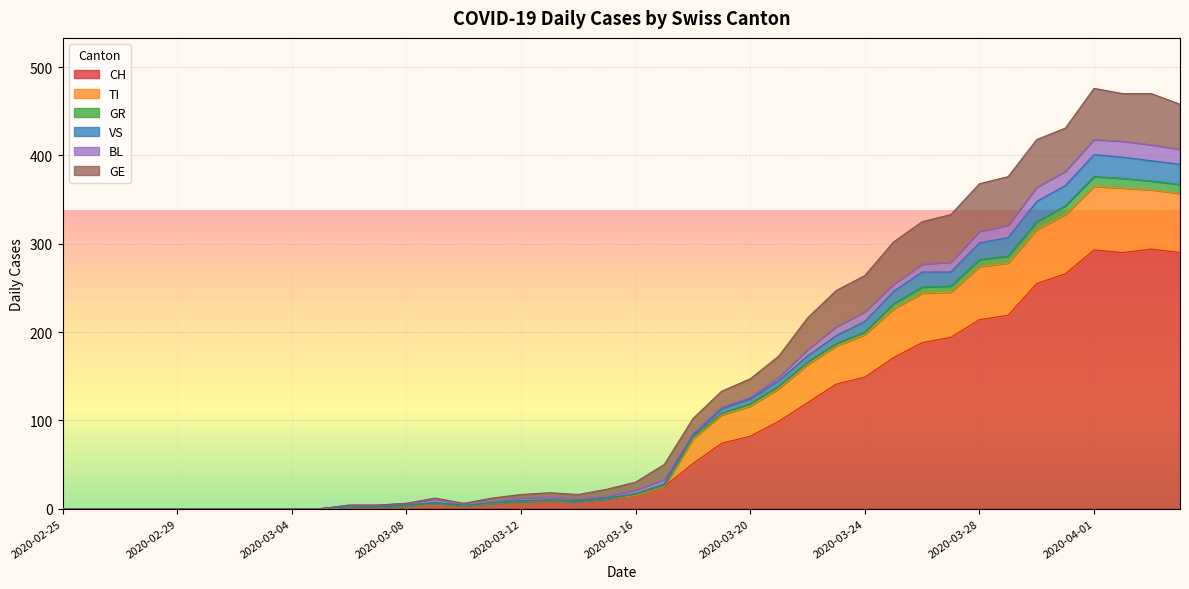

Does the chart display data point markers on the line(s)?

No